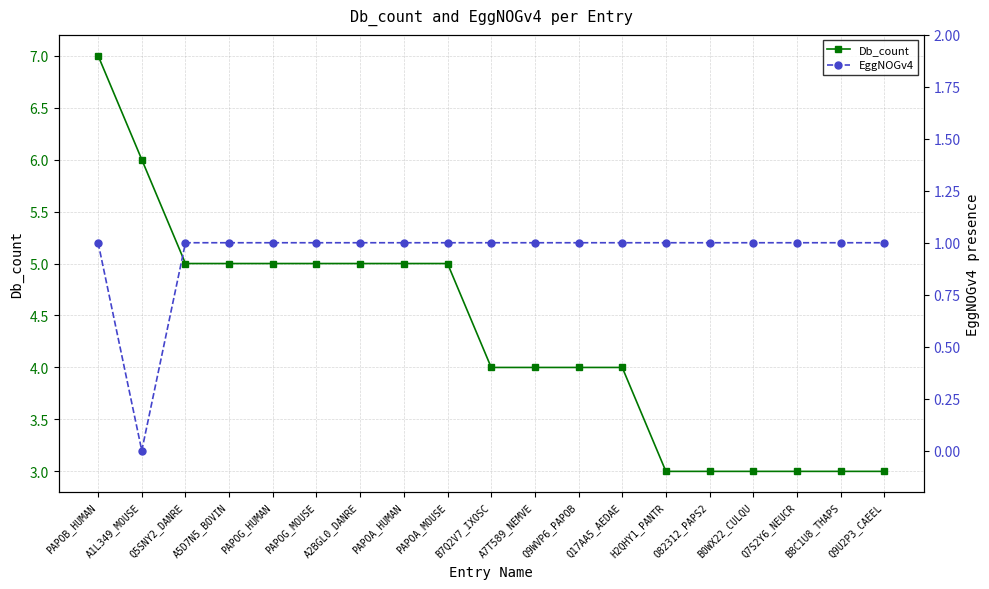

What is the average value of the EggNOGv4 series?

1